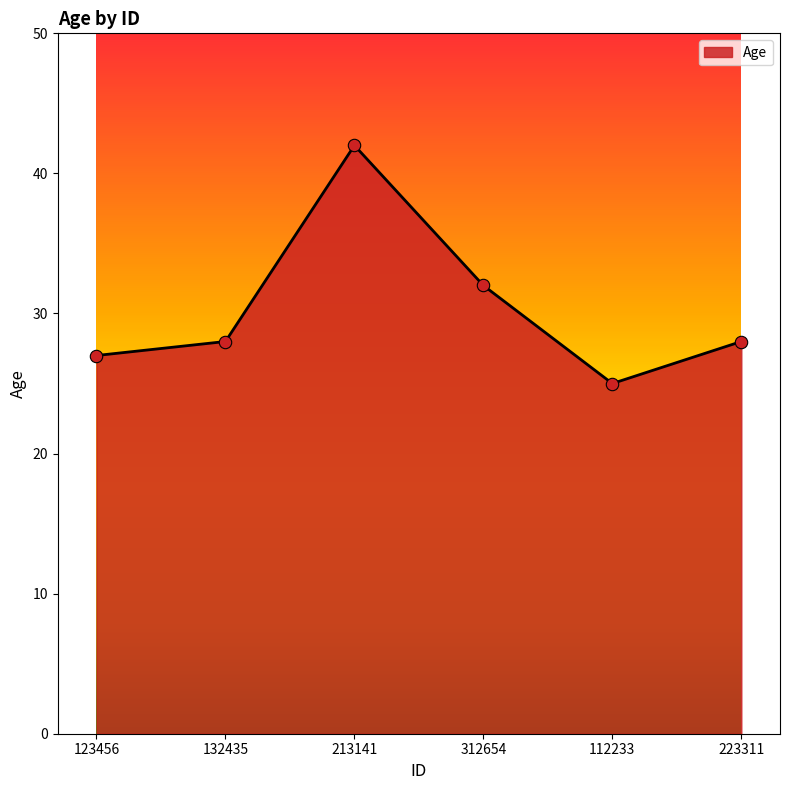

Which has a higher value, 112233 or 132435?

132435